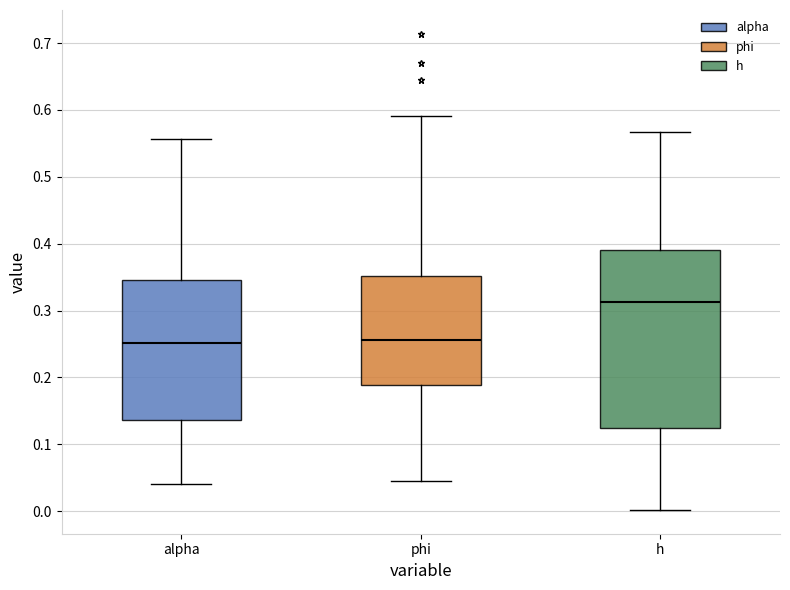

Which box is the tallest, from its lower edge to its upper edge?

h